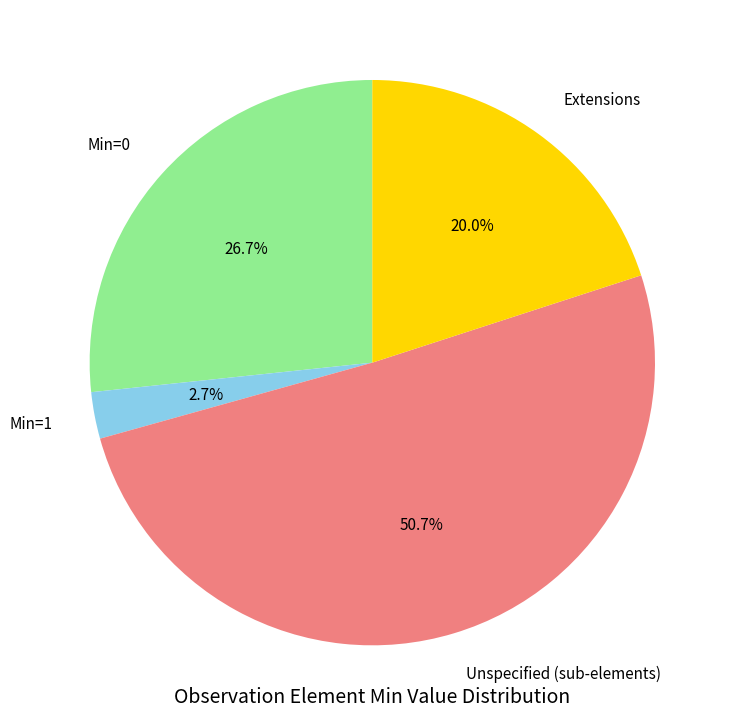

Which slice represents more than half of the pie?

Unspecified (sub-elements)